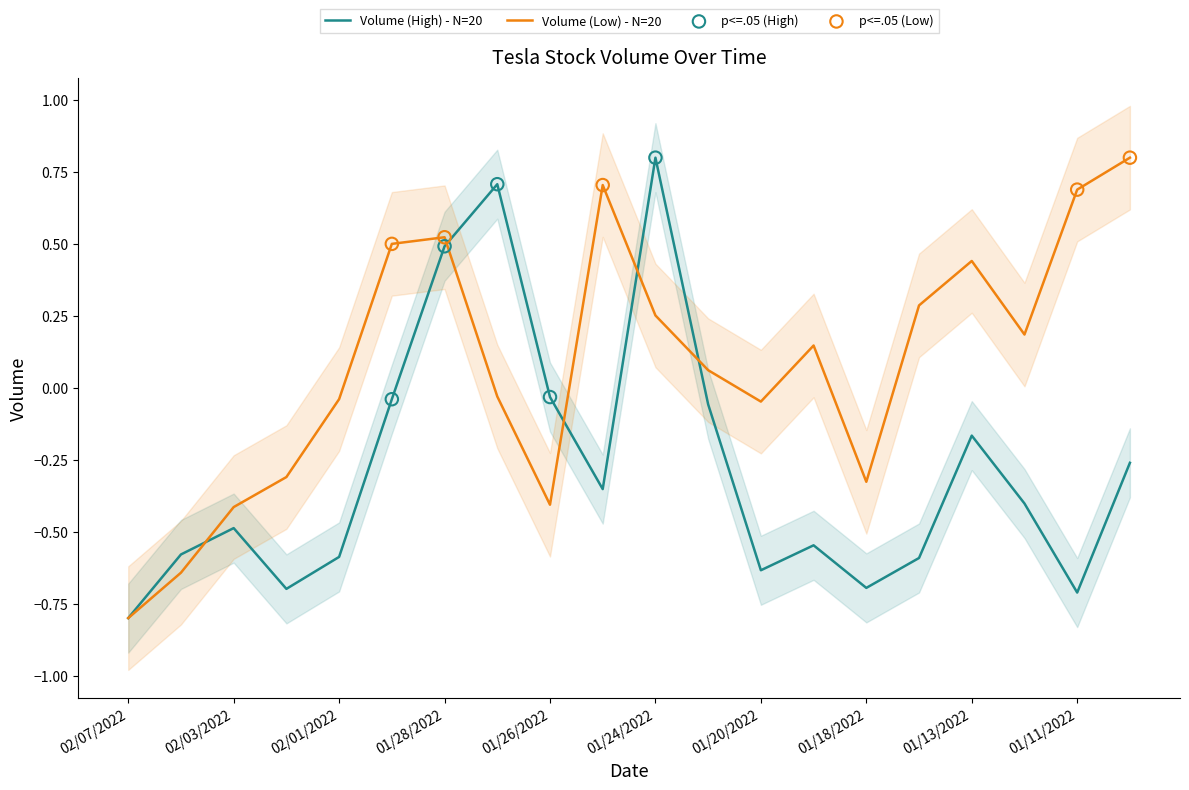

Which series has the largest Y range (max minus min)?

Volume (High)